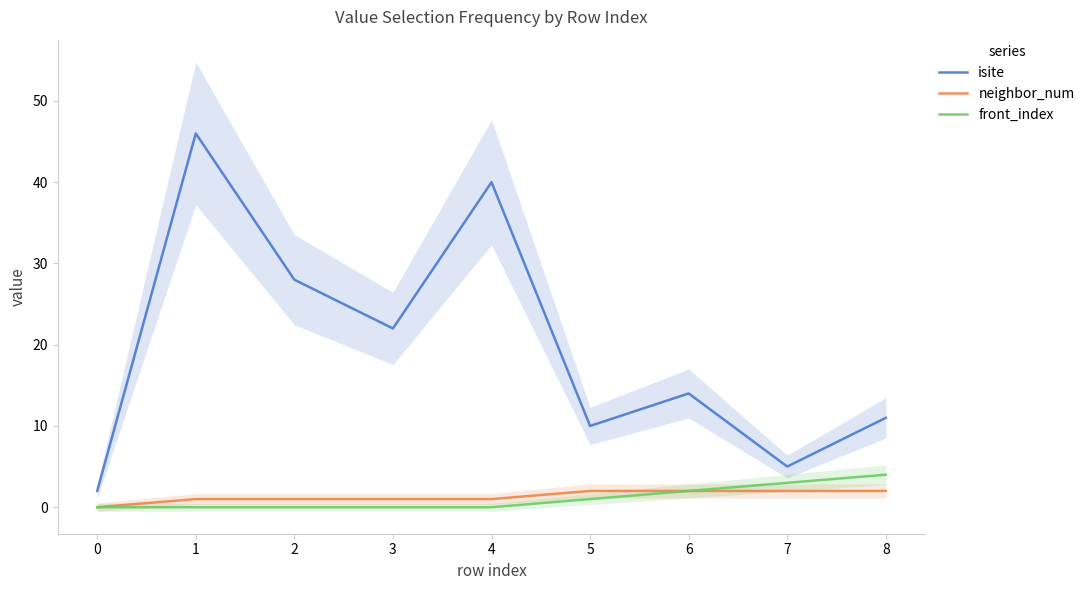

Is it true that isite equals 14 at 6?

True